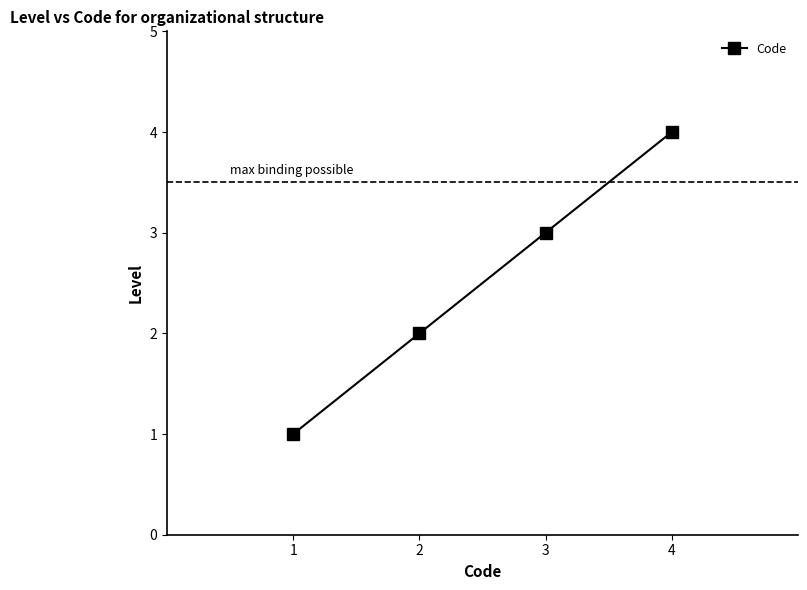

How many data points are less than 3?

2